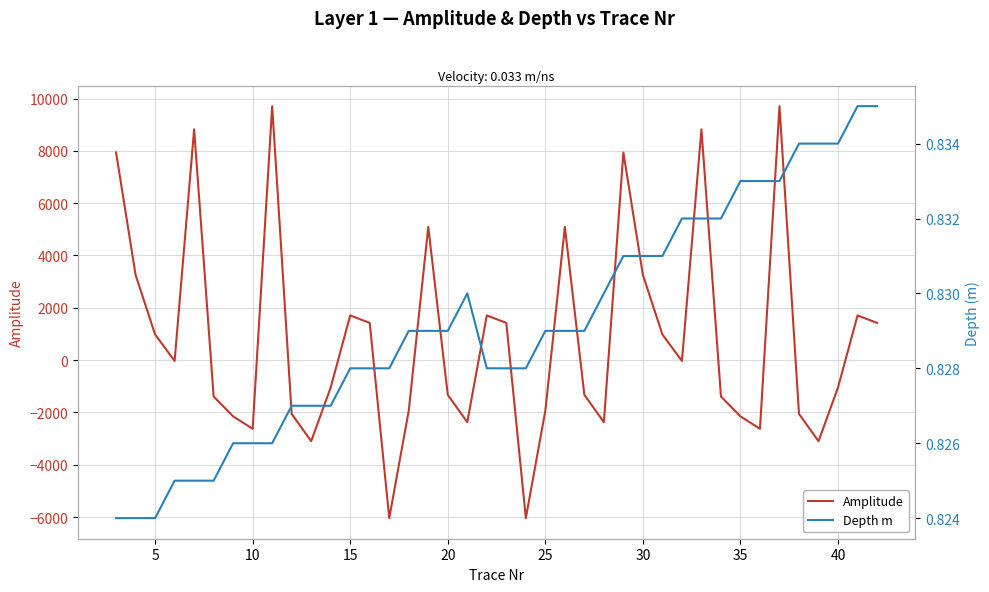

What is the lowest value of the Amplitude series?

-6040